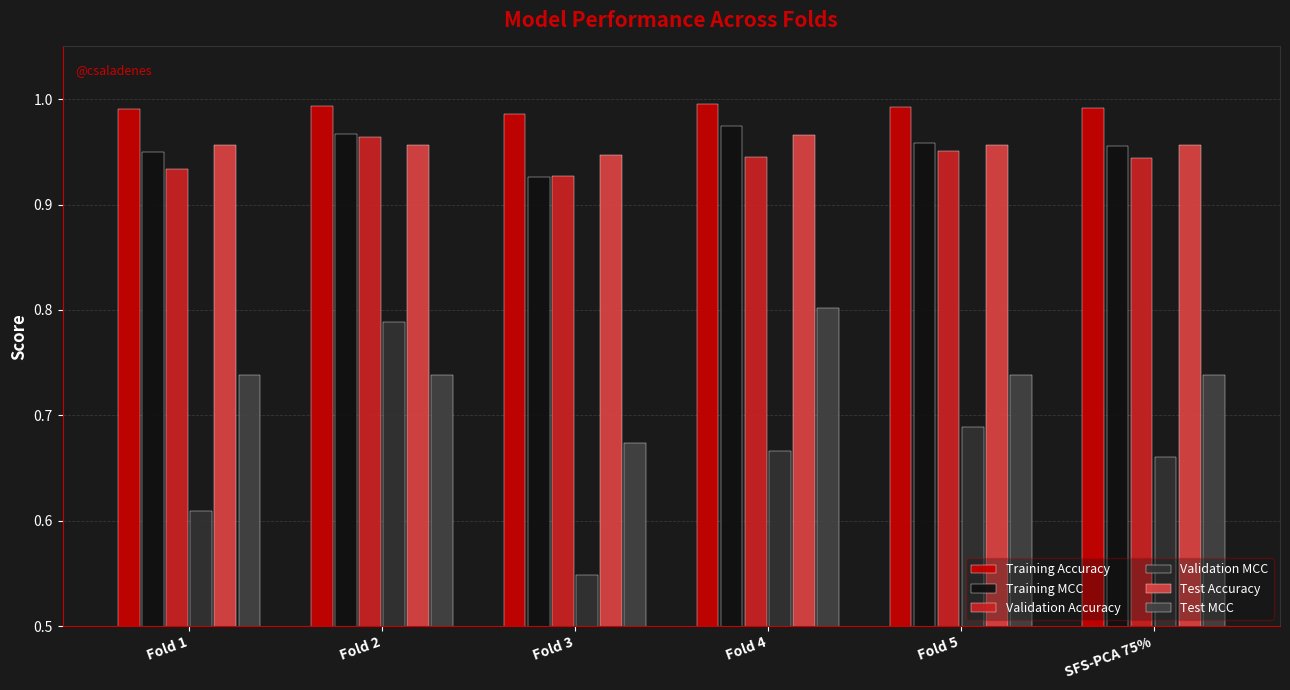

Is the value of Test MCC at Fold 5 greater than the value of Test Accuracy at Fold 3?

No